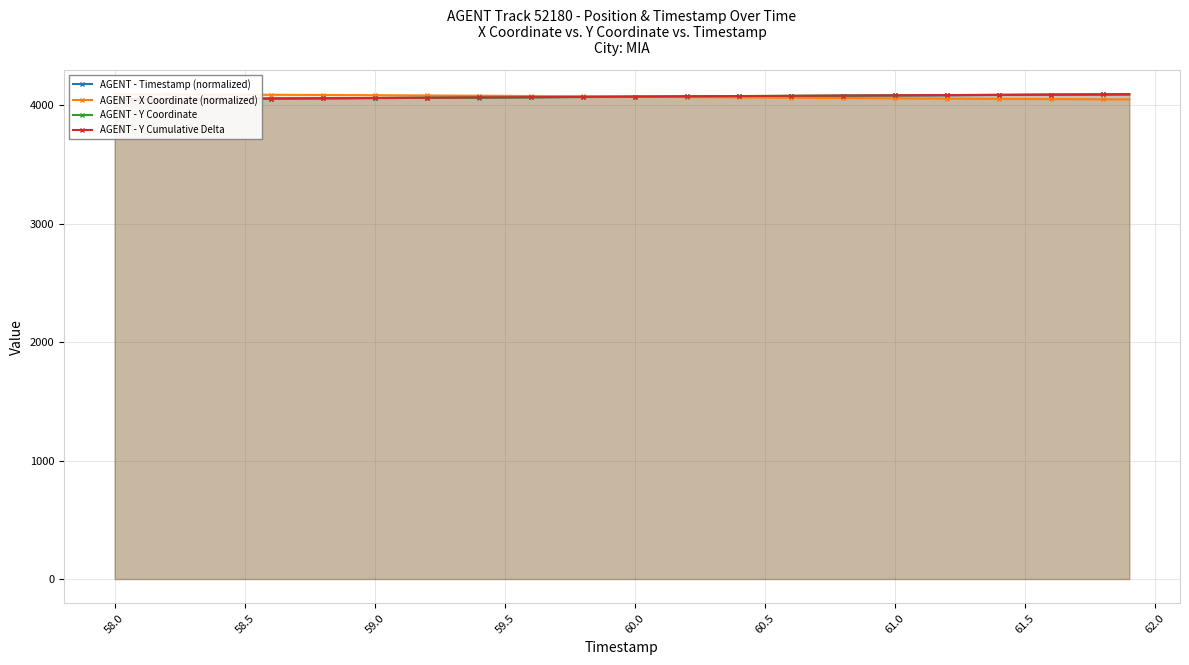

True or false: AGENT - Y Coordinate and AGENT - Y Cumulative Delta cross at least once.

False